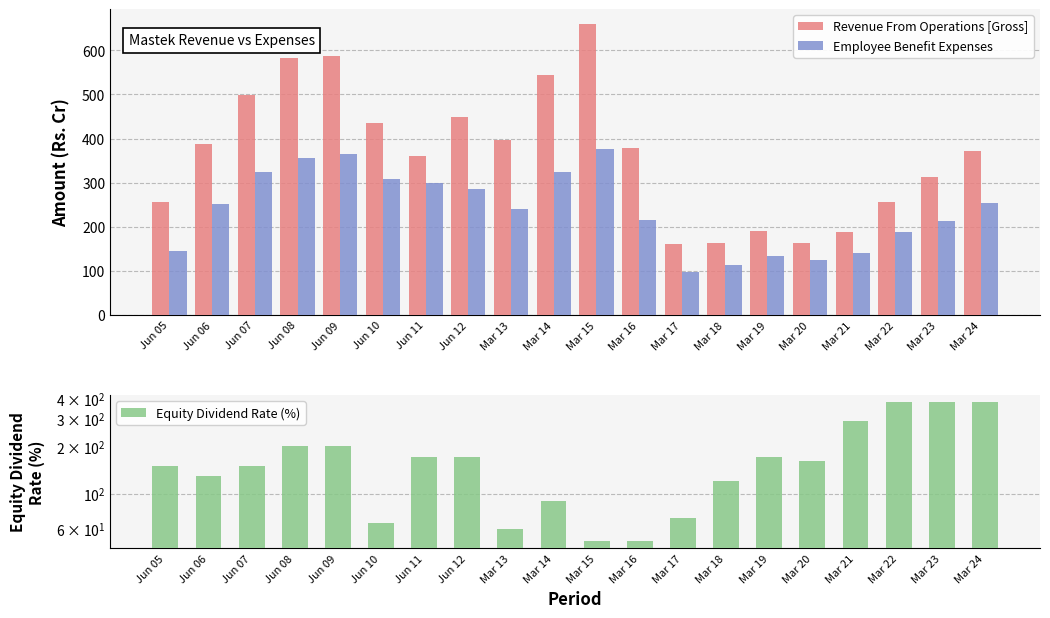

Which category has the lowest value in the Employee Benefit Expenses series?

Mar 17